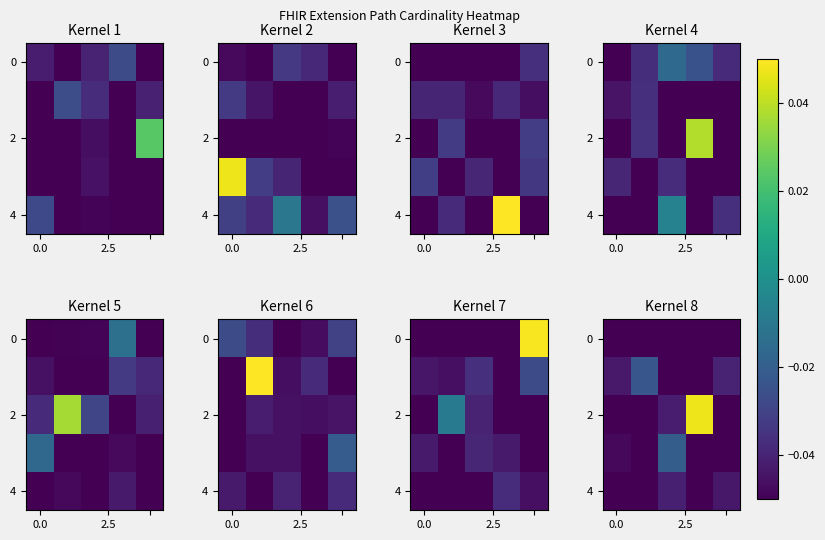

Which series has the largest range (max minus min)?

2